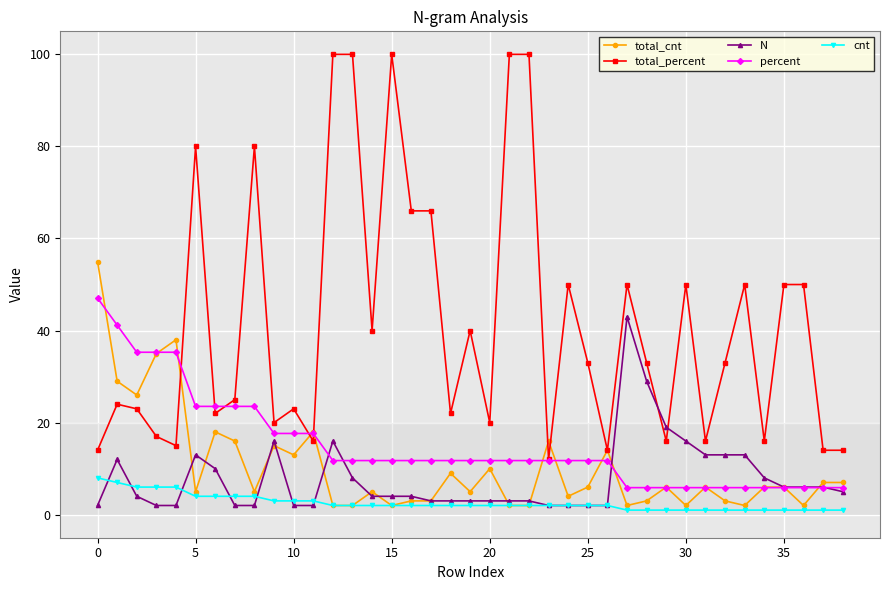

What is the difference between the second highest and minimum values in the cnt series?

6.0